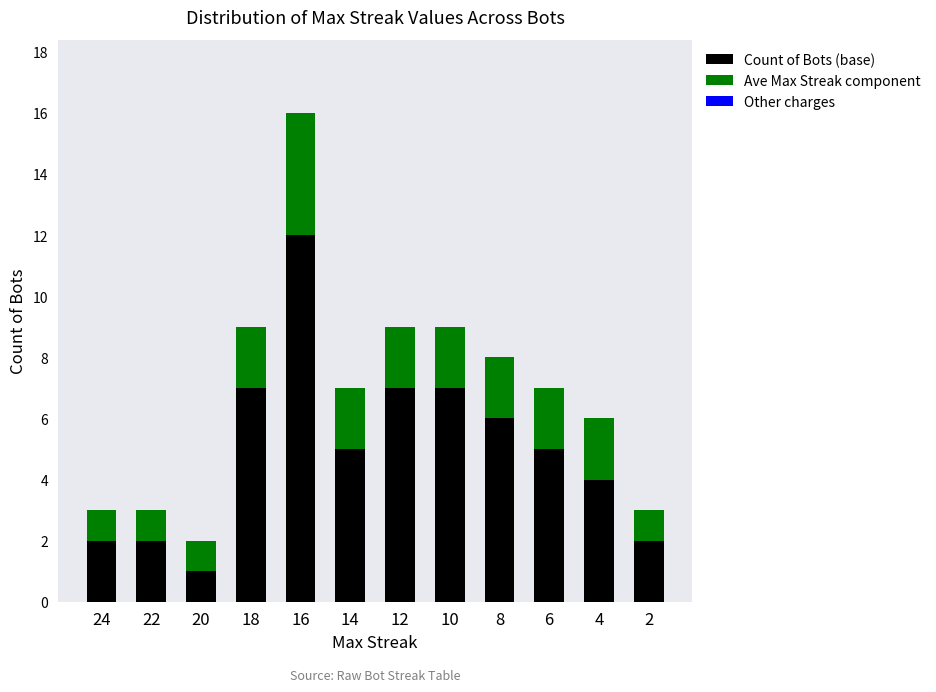

What is the average value of the Count of Bots (base) series?

5